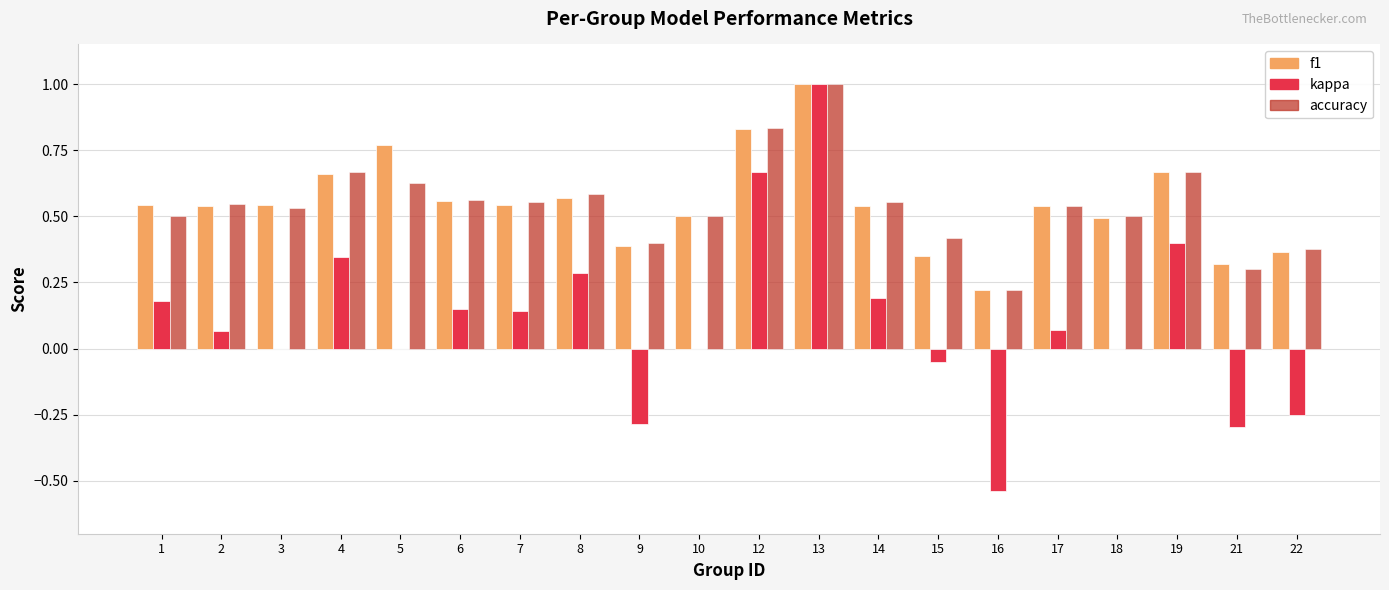

What is the total value across all series at 4?

1.7